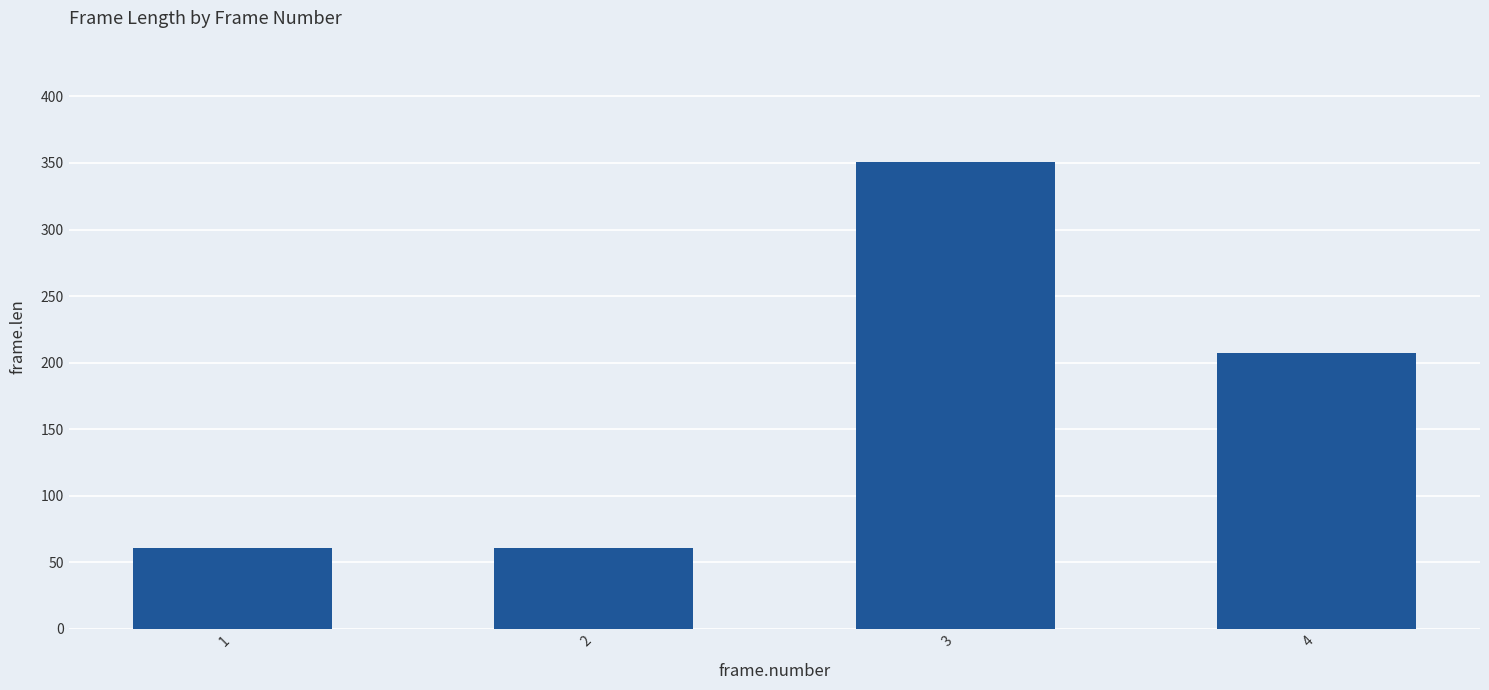

Reading right to left, list all the values displayed in this chart.

207	351	61	61